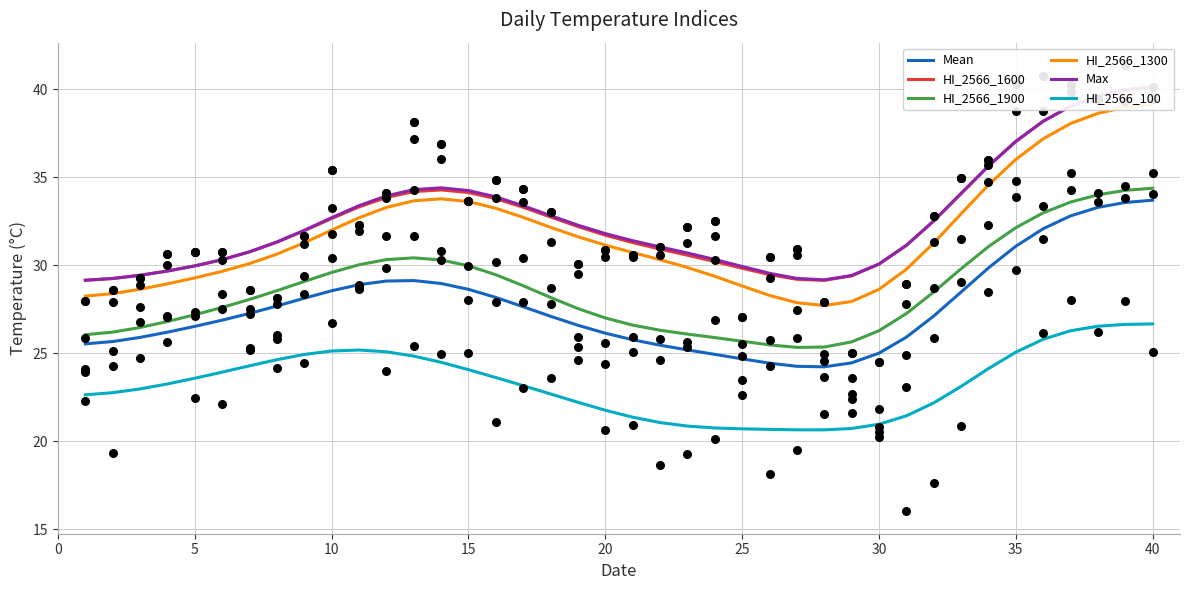

What is the highest value of the HI_2566_1900 series?

34.4